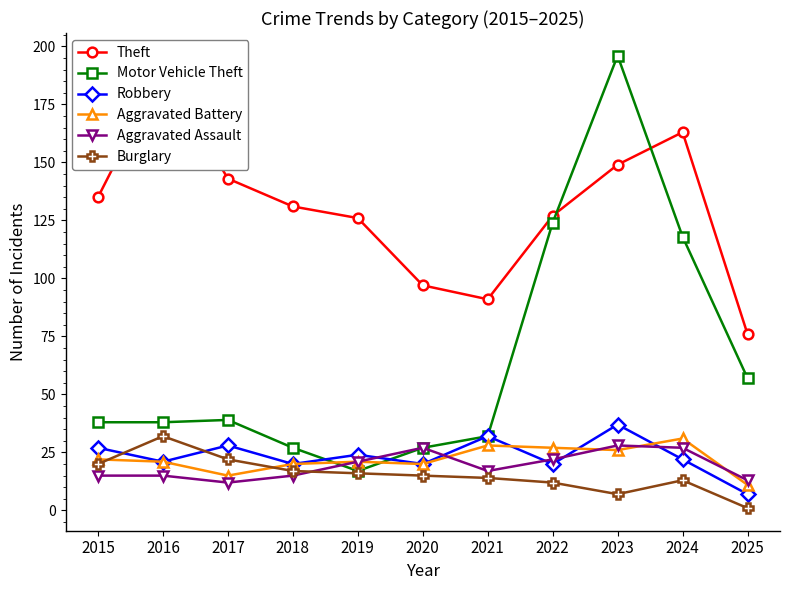

True or false: Burglary has more than 1 interior local peaks.

True